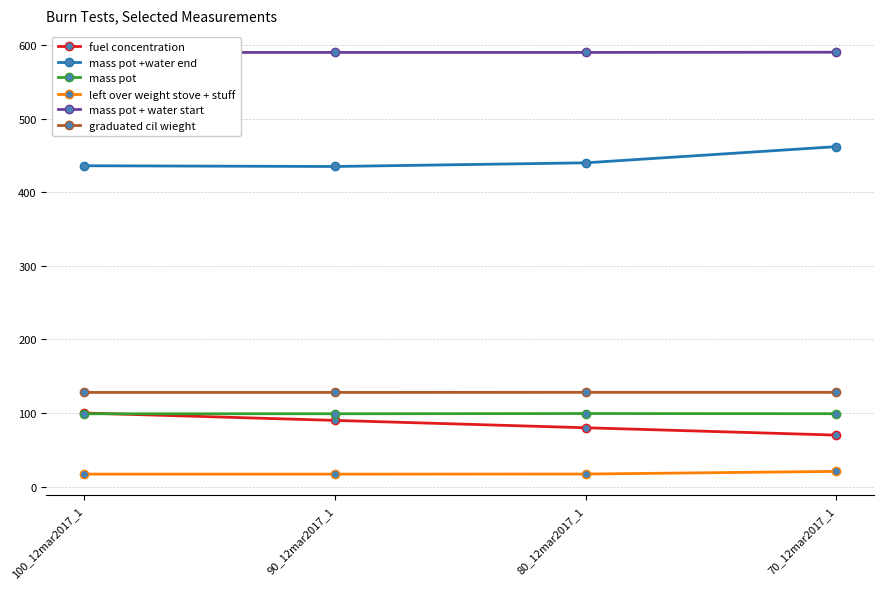

Reading left to right, extract all data points from this chart.

fuel concentration: 100_12mar2017_1=100.0	90_12mar2017_1=90.0	80_12mar2017_1=80.0	70_12mar2017_1=70.0
mass pot +water end: 100_12mar2017_1=436.0	90_12mar2017_1=435.0	80_12mar2017_1=440.0	70_12mar2017_1=462.0
mass pot: 100_12mar2017_1=99.0	90_12mar2017_1=99.0	80_12mar2017_1=99.3	70_12mar2017_1=99.1
left over weight stove + stuff: 100_12mar2017_1=17.0	90_12mar2017_1=17.0	80_12mar2017_1=17.1	70_12mar2017_1=20.7
mass pot + water start: 100_12mar2017_1=590.0	90_12mar2017_1=590.0	80_12mar2017_1=590.0	70_12mar2017_1=590.3
graduated cil wieght: 100_12mar2017_1=128.0	90_12mar2017_1=128.0	80_12mar2017_1=128.1	70_12mar2017_1=128.1